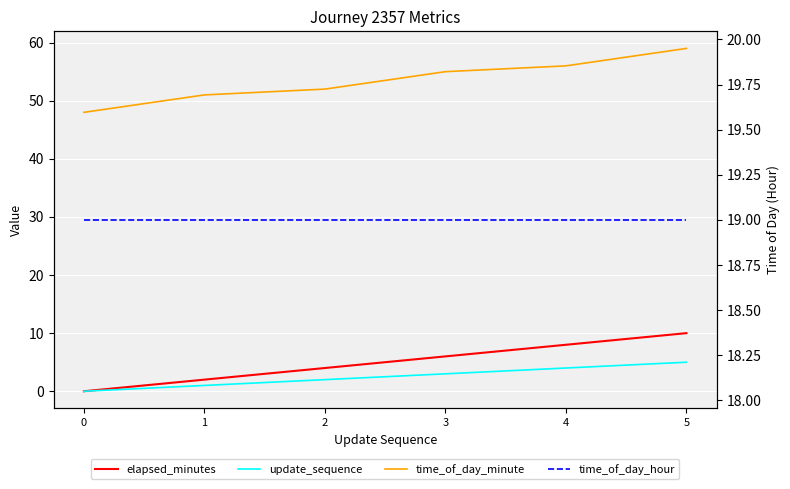

True or false: update_sequence has more than 2 points higher than both neighbors.

False